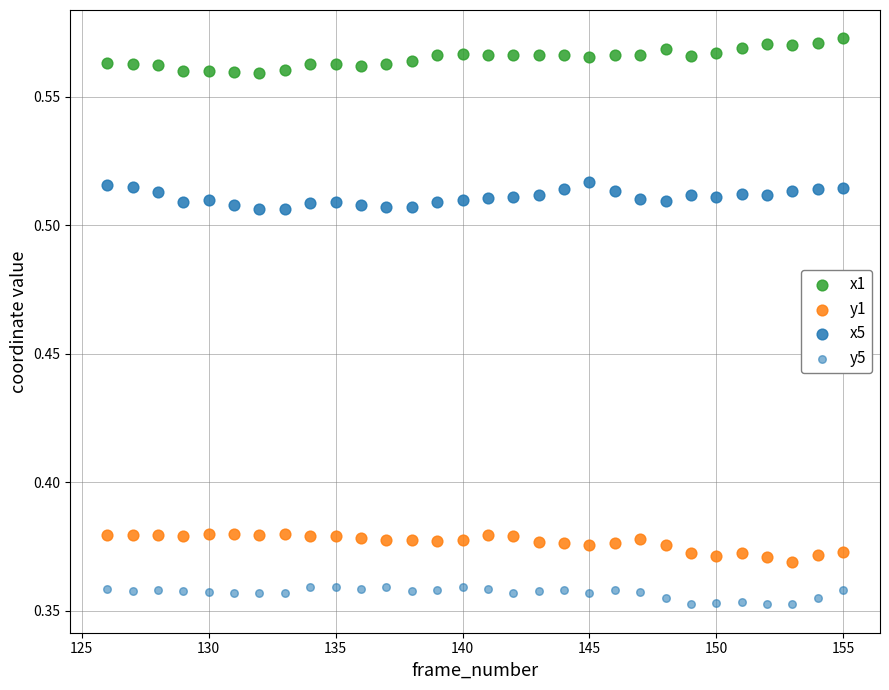

How many data points are displayed?

120